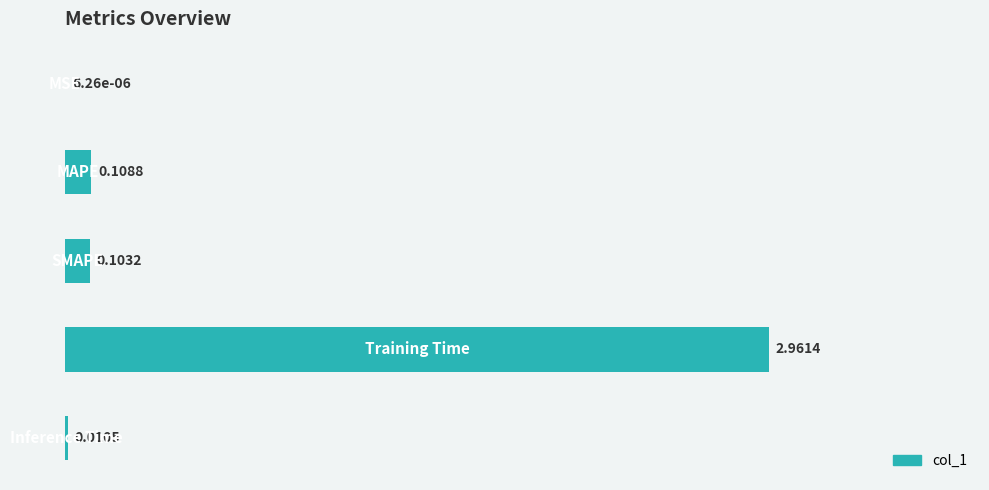

What is the sum of all values?

3.2